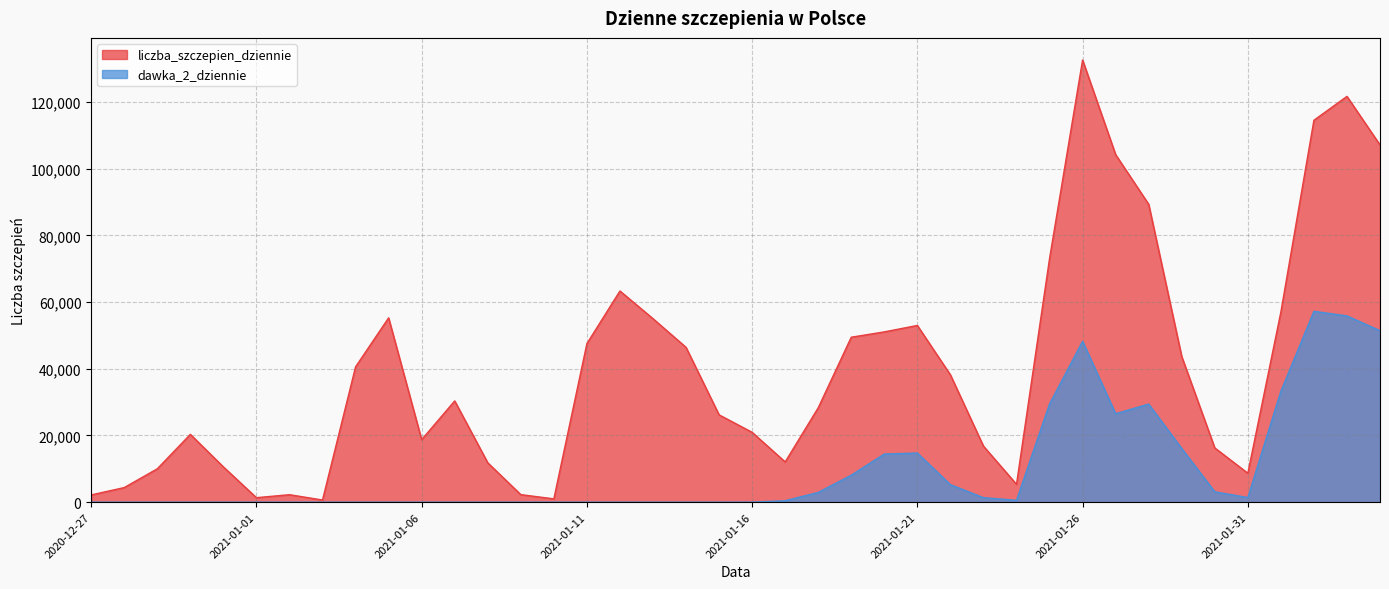

At which category does dawka_2_dziennie reach its first local peak?

2020-12-30